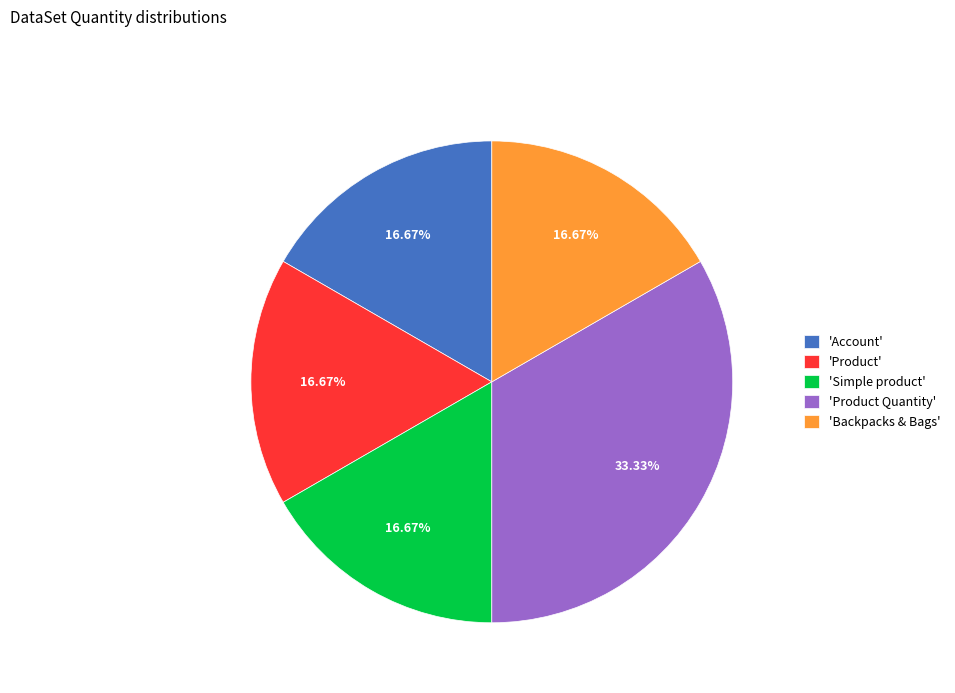

Is there any slice that represents more than half of the pie?

No